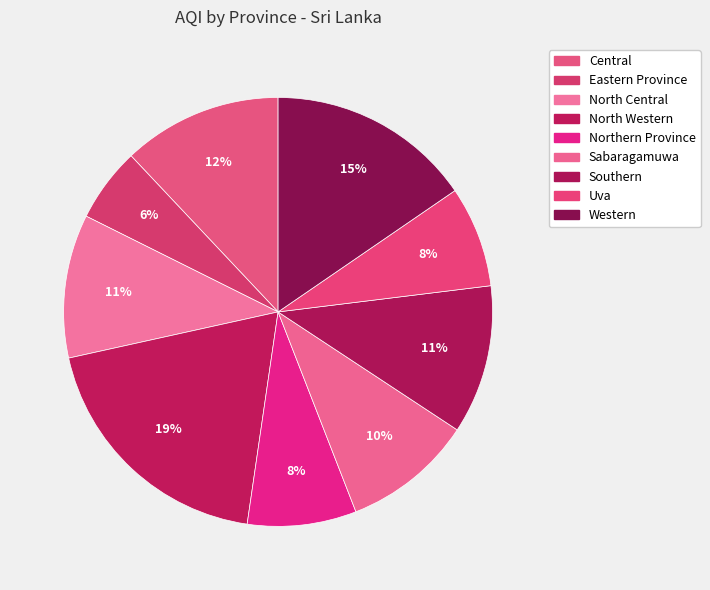

How many slices are in this pie chart?

9